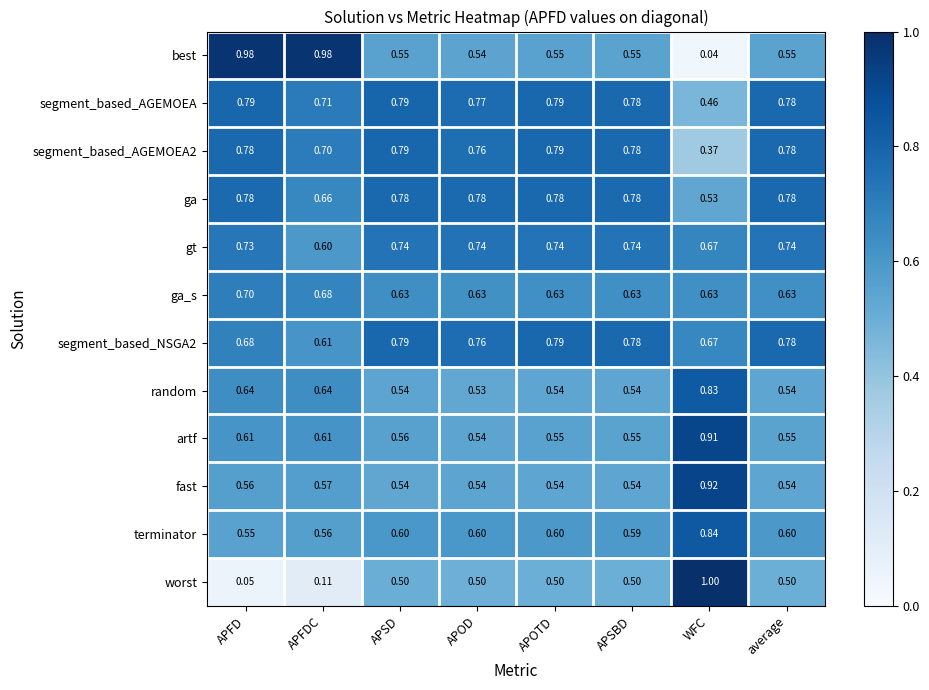

Which series changed the most between APSBD and WFC?

best